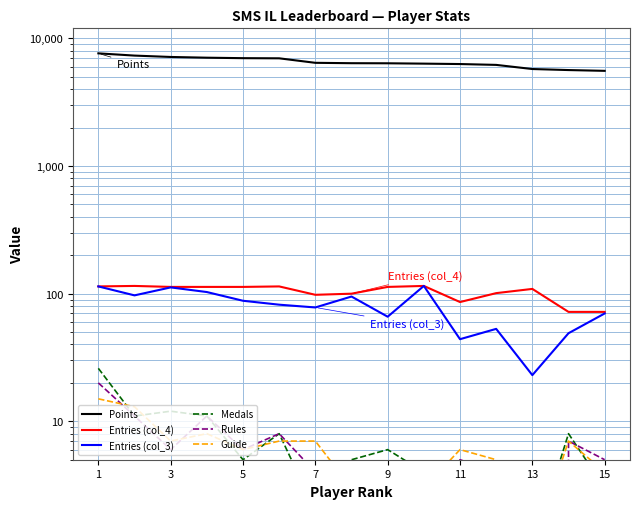

Which series changed the most between 9 and 15?

Points